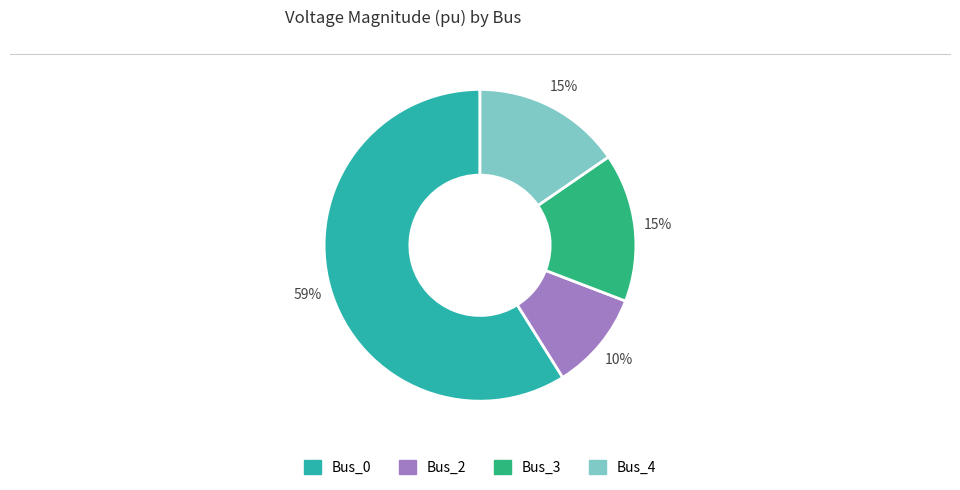

Between Bus_3 and Bus_0, which is larger?

Bus_0